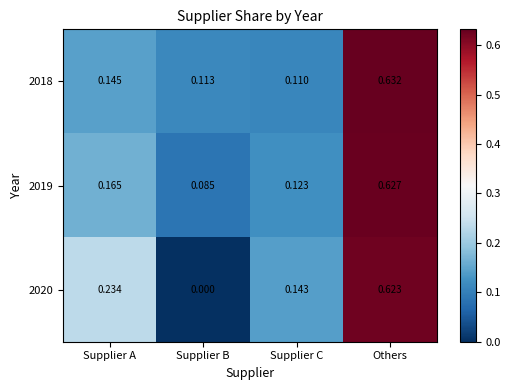

Which series has the largest range (max minus min)?

2020